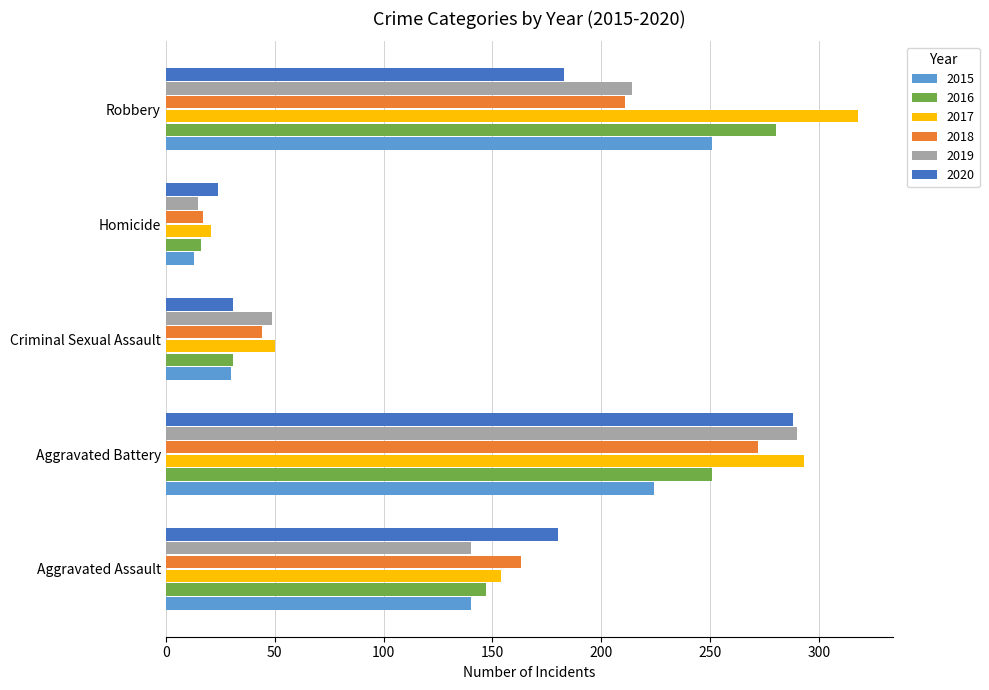

What is the sum of the 2018 values at Robbery and Aggravated Assault?

374